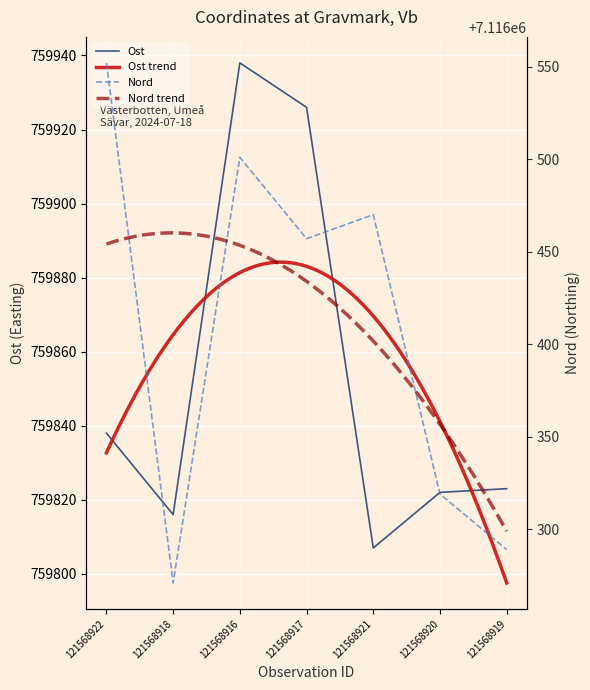

In Ost, how many points are lower than both neighbors (excluding endpoints)?

2